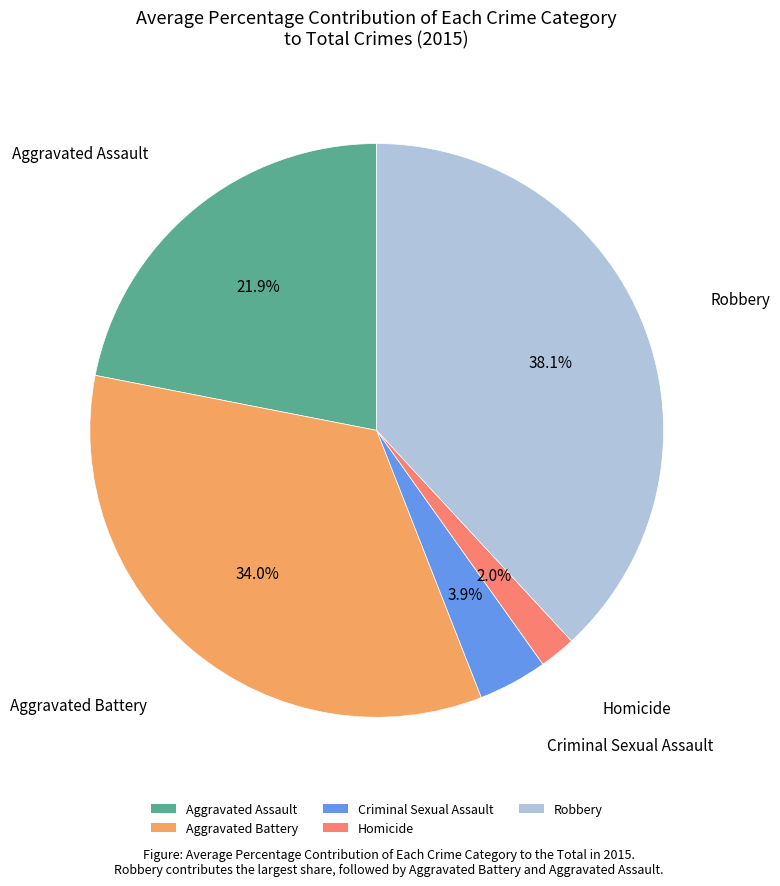

The Aggravated Battery slice represents 21% of the pie. True or false?

False